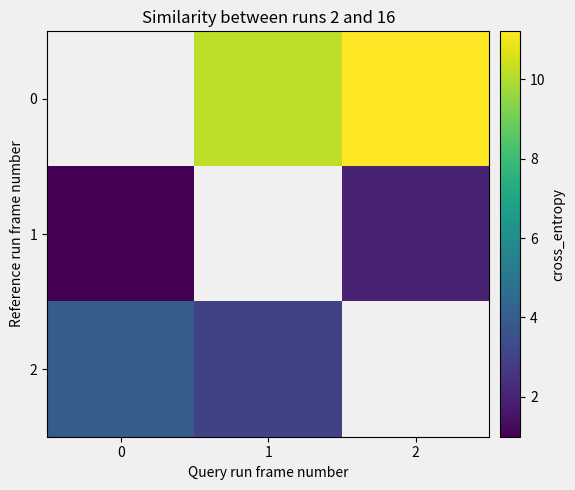

Is the value of 1 at 1 greater than the value of 0 at 2?

No